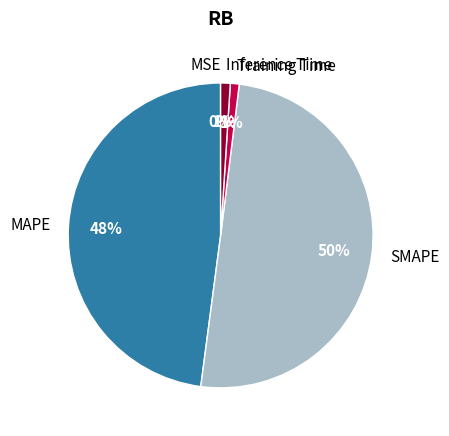

The Training Time slice represents 11% of the pie. True or false?

False